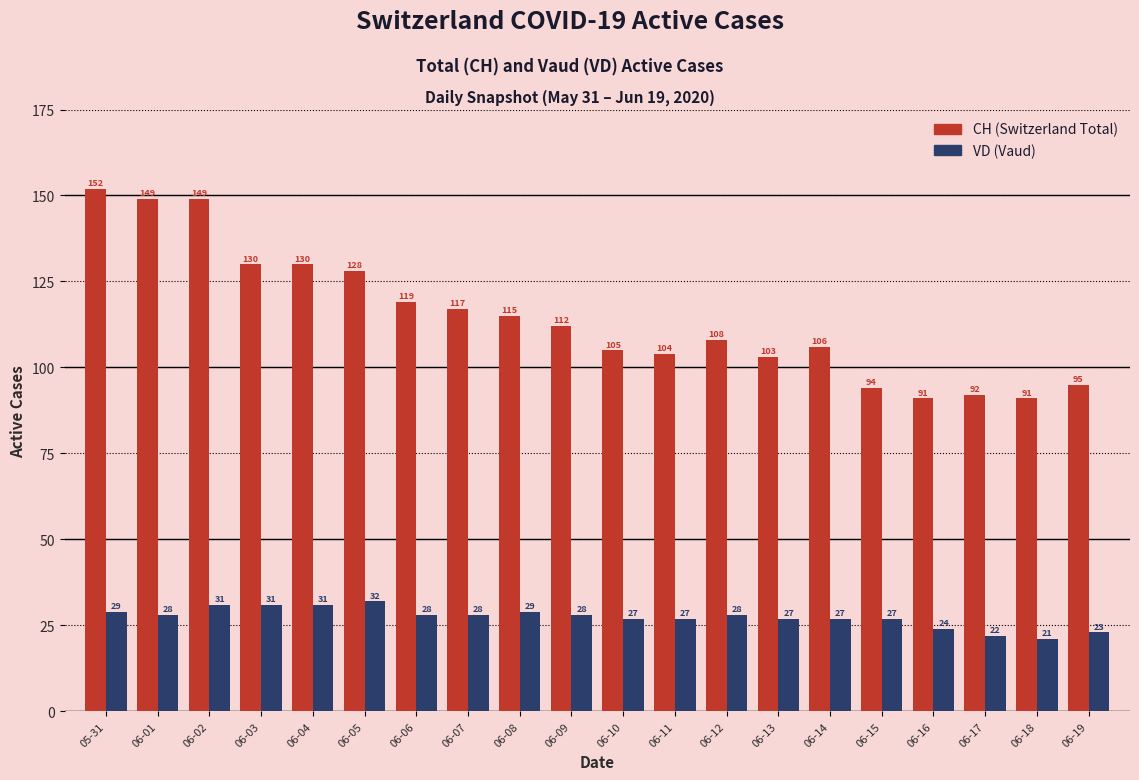

What is the minimum value for VD (Vaud)?

21